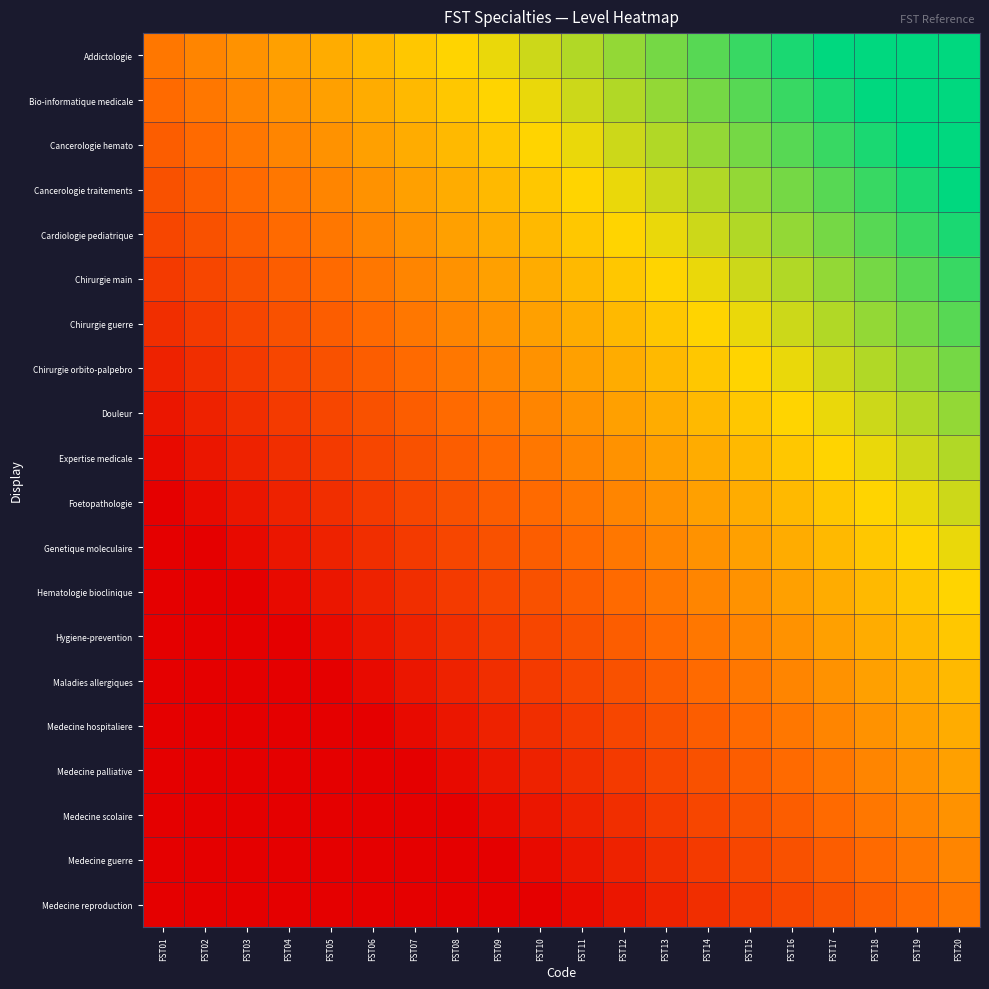

How many data points does each series have?

20